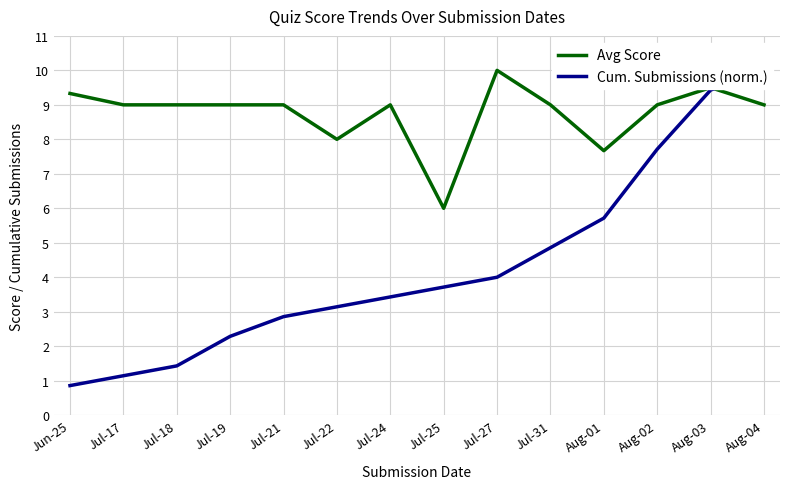

Does the chart display data point markers on the line(s)?

No